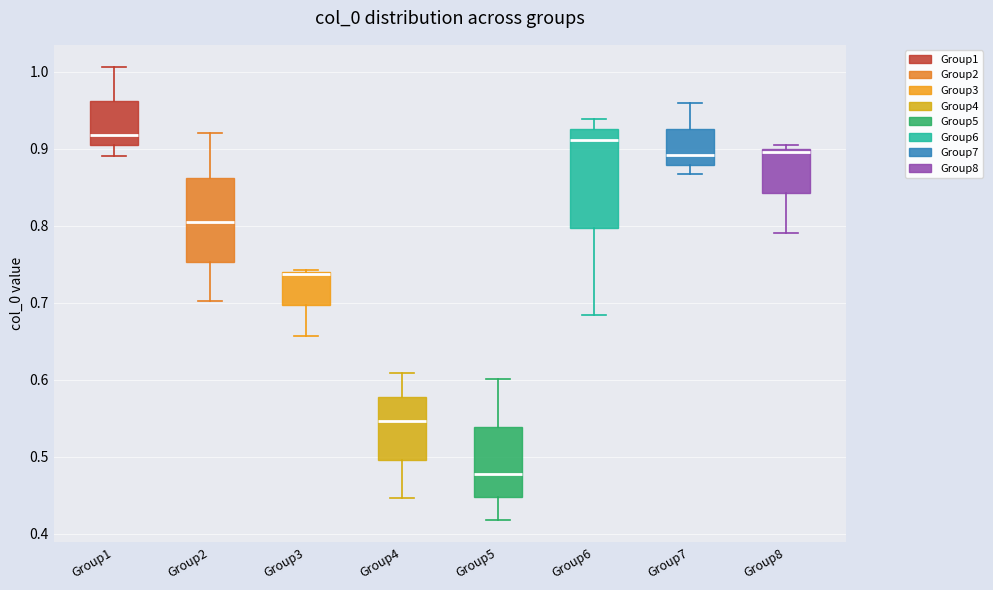

Reading left to right, read every box against the y-axis: the position of its median line, the range the box covers, and the ends of its whiskers. The values are not printed on the chart, so give them approximately, as read against the axis.

Group1: median 0.92, box 0.90 to 0.96, whiskers 0.89 to 1.01
Group2: median 0.80, box 0.75 to 0.86, whiskers 0.70 to 0.92
Group3: median 0.74, box 0.70 to 0.74, whiskers 0.66 to 0.74
Group4: median 0.55, box 0.50 to 0.58, whiskers 0.45 to 0.61
Group5: median 0.48, box 0.45 to 0.54, whiskers 0.42 to 0.60
Group6: median 0.91, box 0.80 to 0.92, whiskers 0.68 to 0.94
Group7: median 0.89, box 0.88 to 0.93, whiskers 0.87 to 0.96
Group8: median 0.90 (just below the box's upper edge), box 0.84 to 0.90, whiskers 0.79 to 0.90 (just above the box's upper edge)